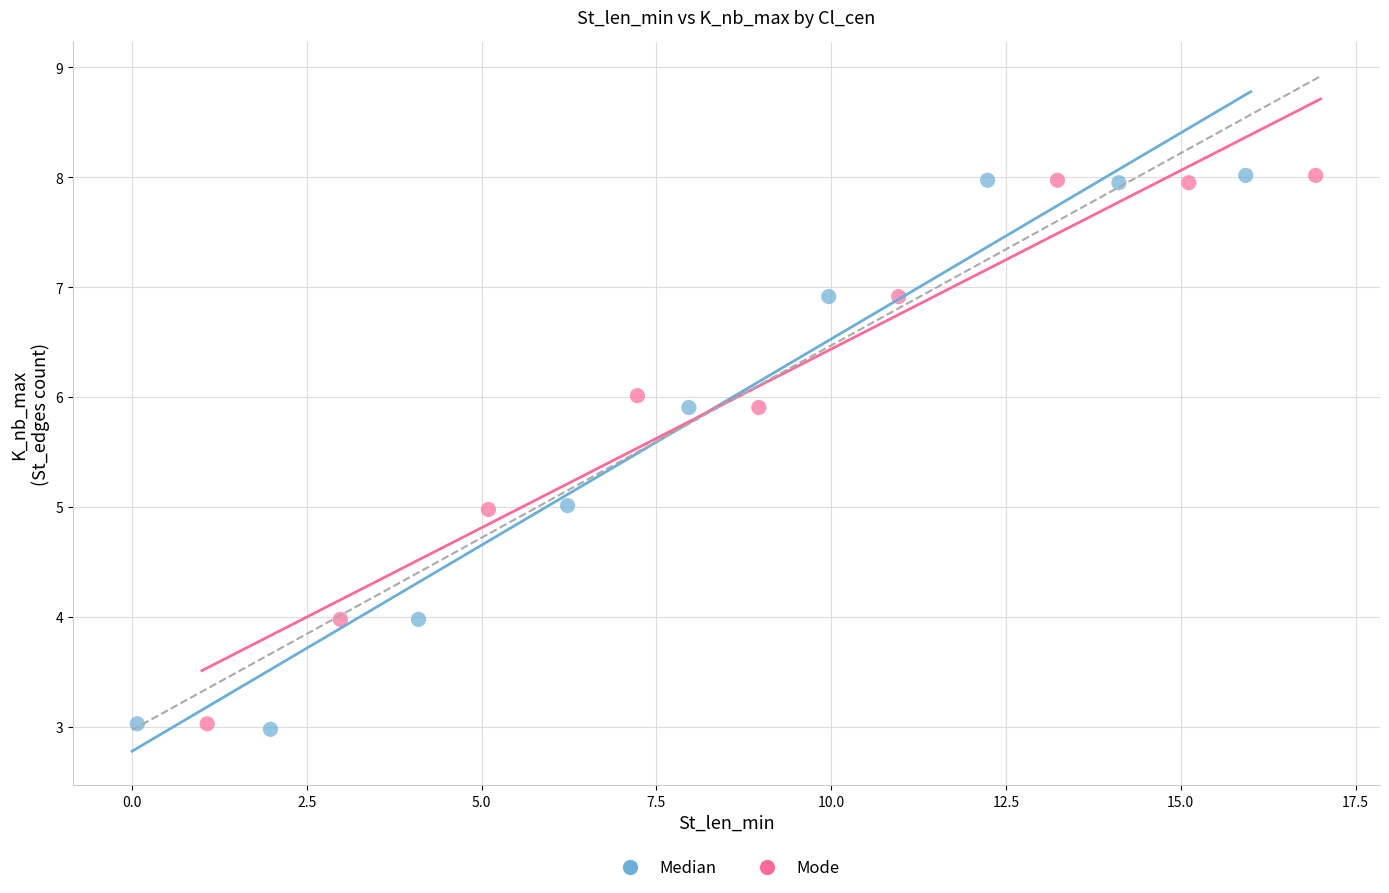

Which series has the widest spread of Y values?

Median